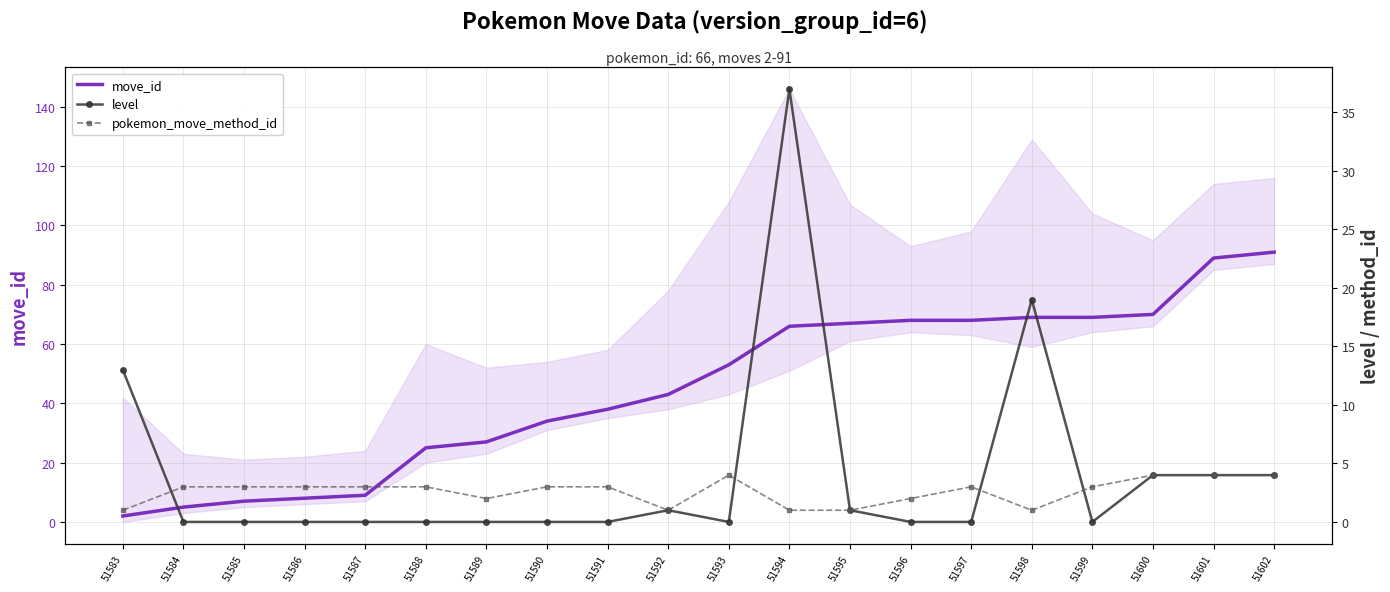

How many data points in move_id are above 53?

9